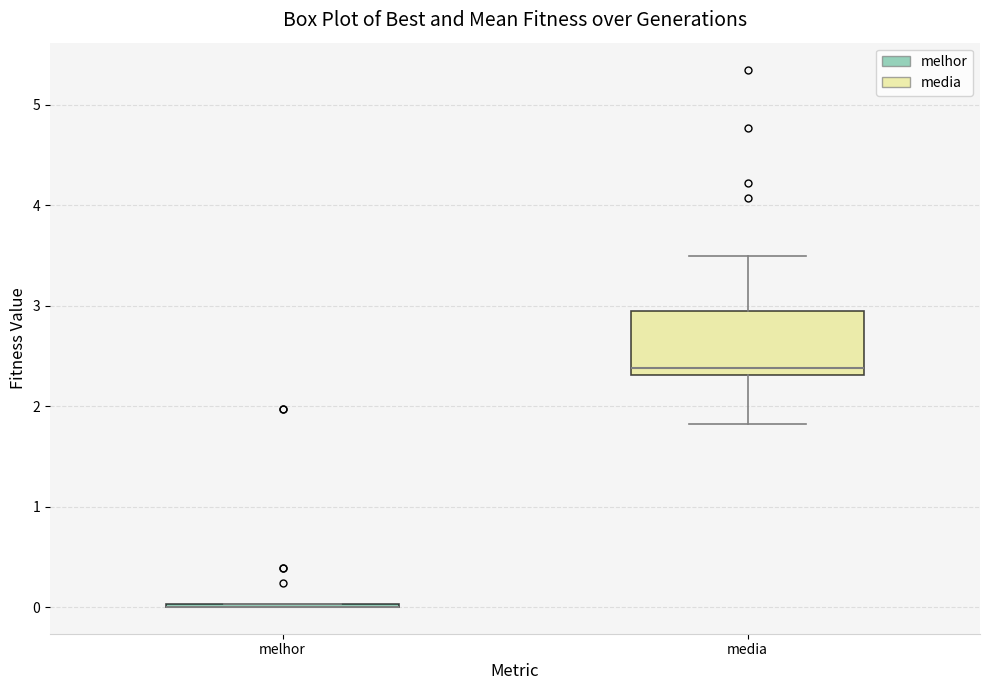

Which box is the tallest, from its lower edge to its upper edge?

media